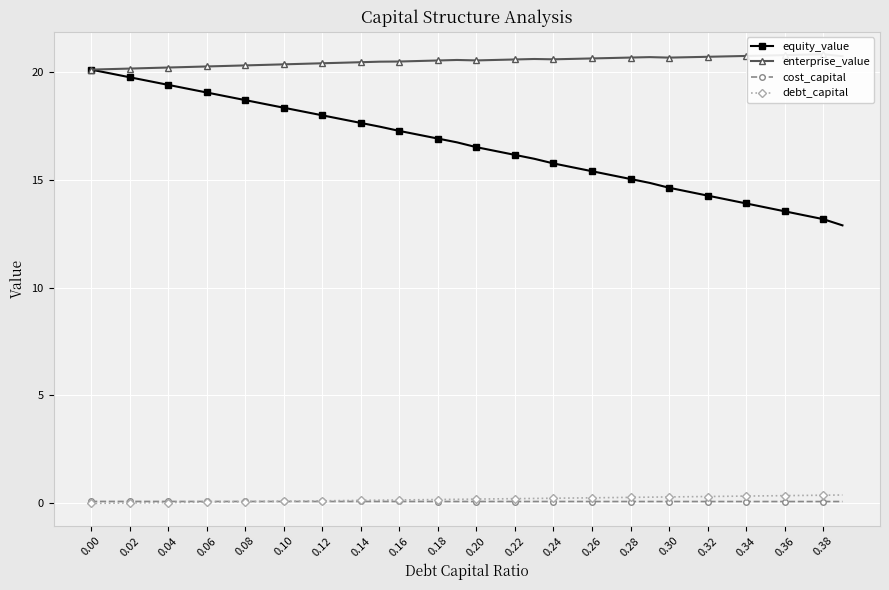

List the series in order of their peak value, highest first.

enterprise_value, equity_value, debt_capital, cost_capital